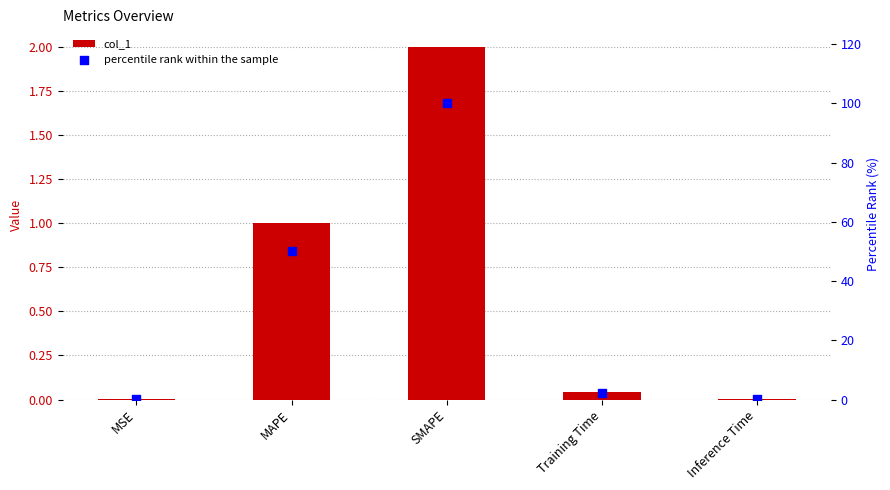

At which category is the sum across all series the highest?

SMAPE